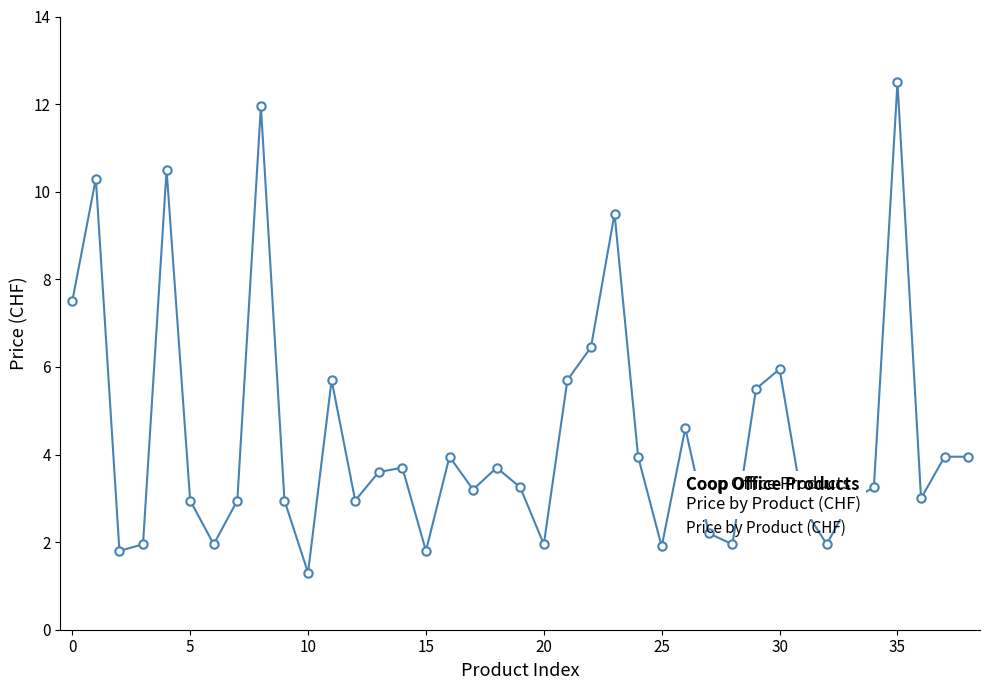

What is the greatest value displayed?

12.5